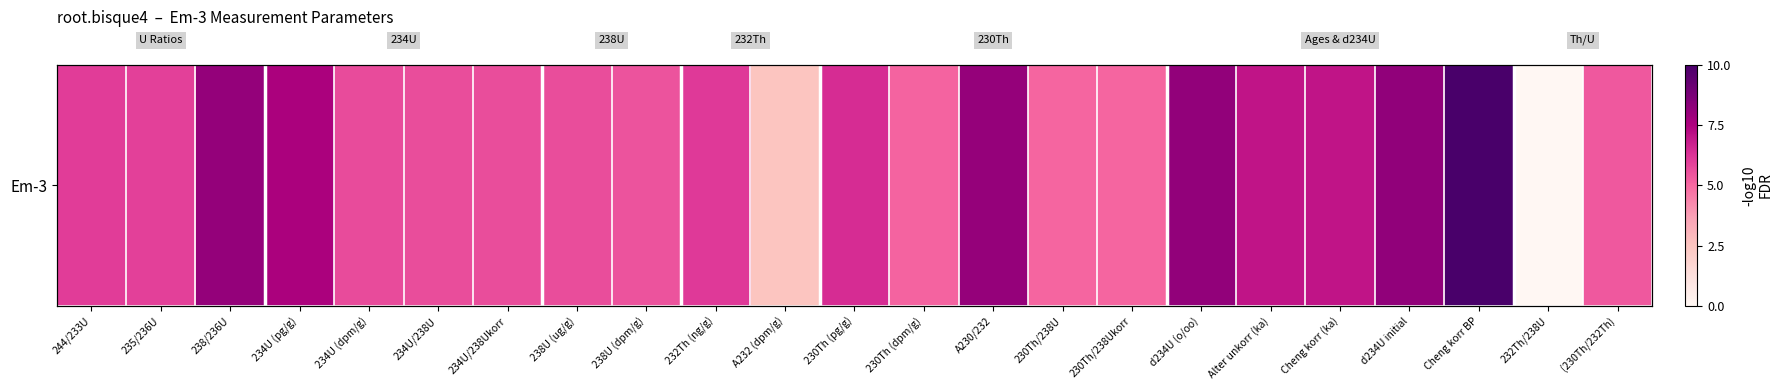

Which category has the lowest value across all series?

232Th/238U